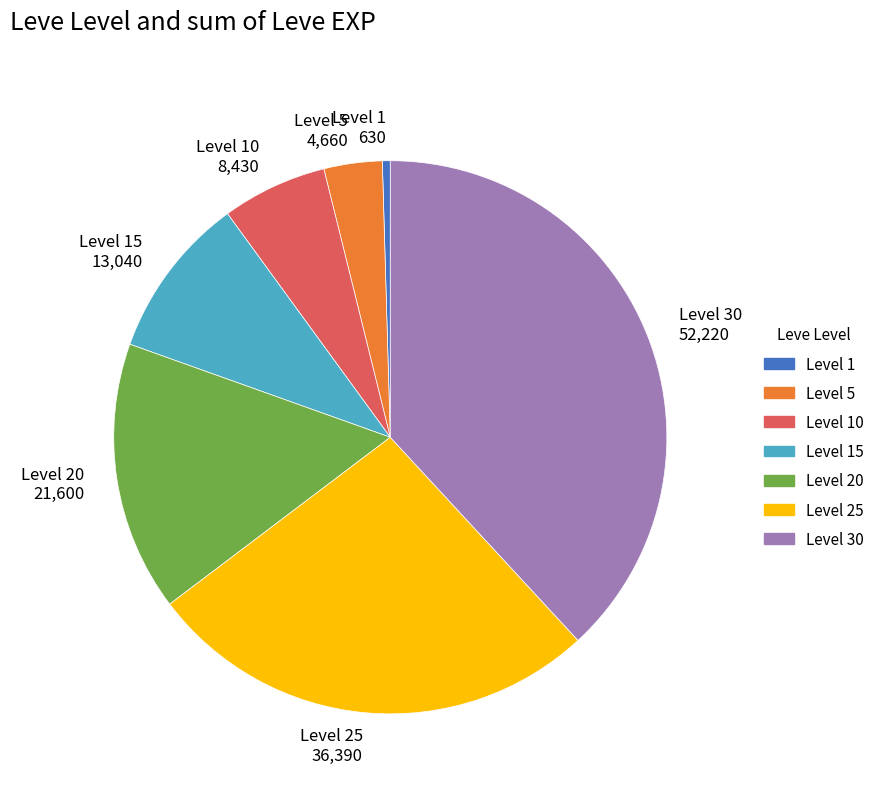

How many slices are in this pie chart?

7